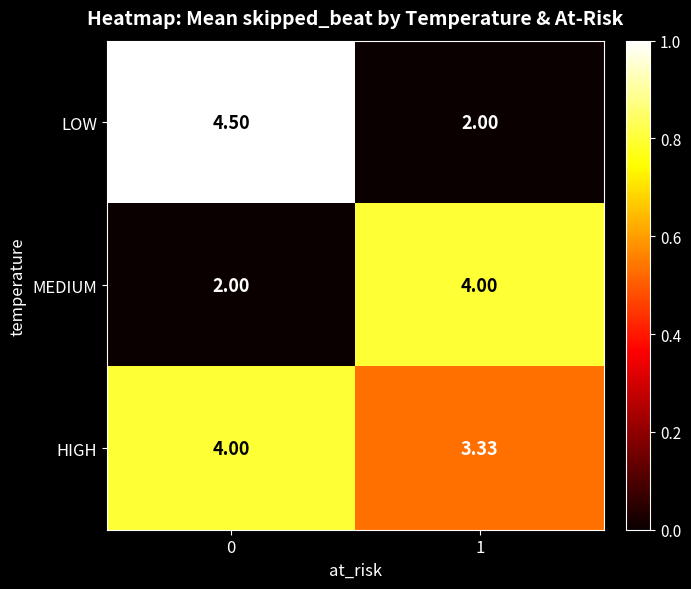

Rank the series at 0 from highest to lowest value.

LOW, HIGH, MEDIUM